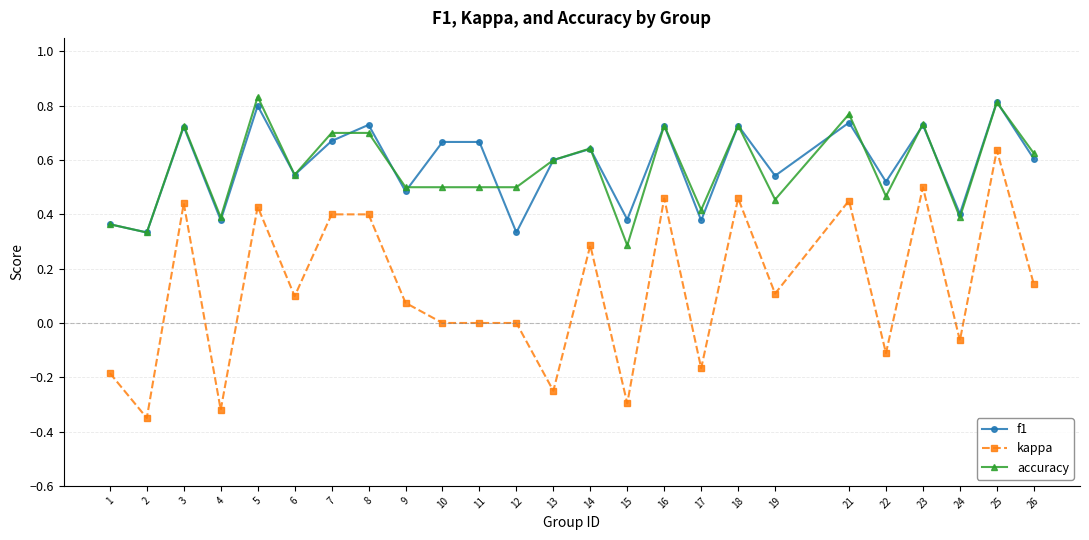

What is the total value across all series at 8?

1.8